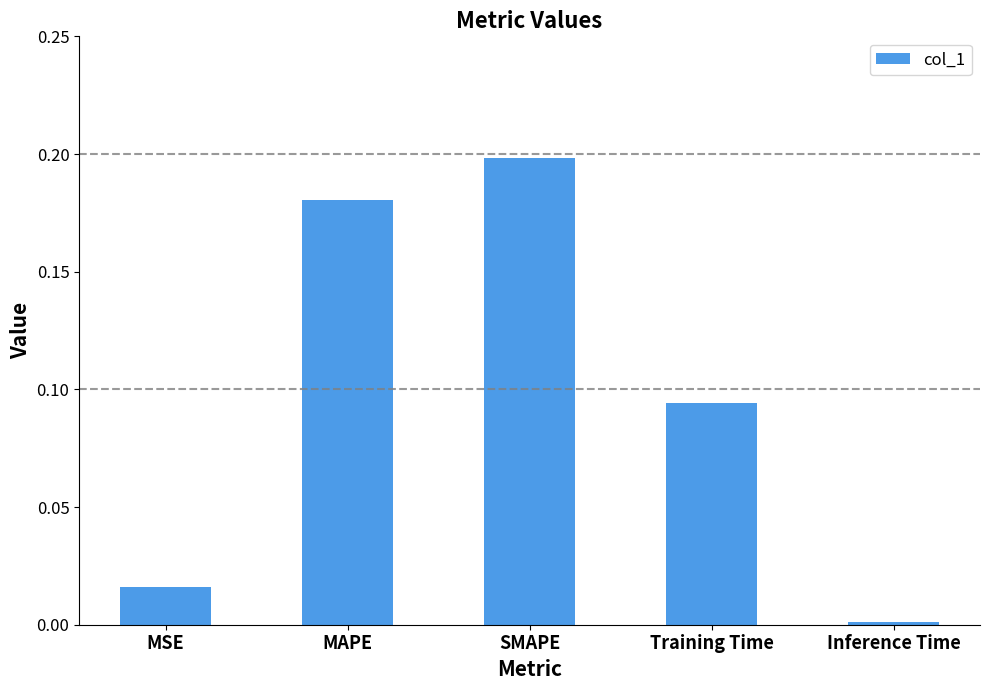

The value at SMAPE is 0.2. True or false?

True